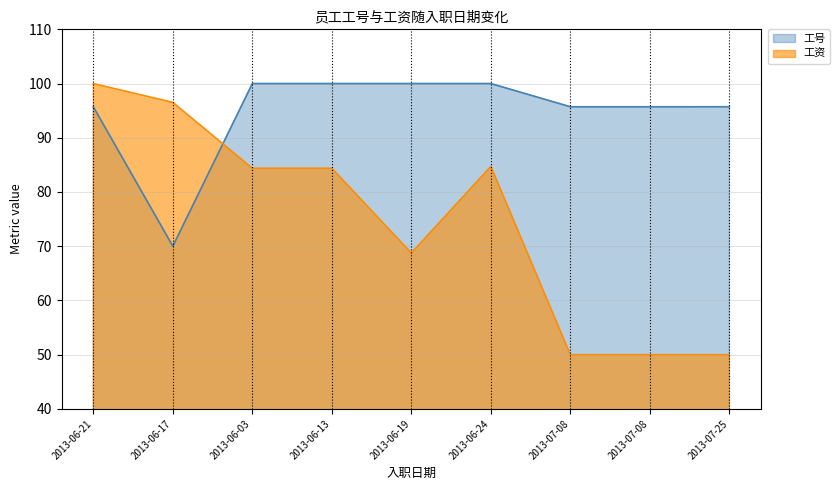

Where is 工号 nearest to the value 85?

2013-06-21